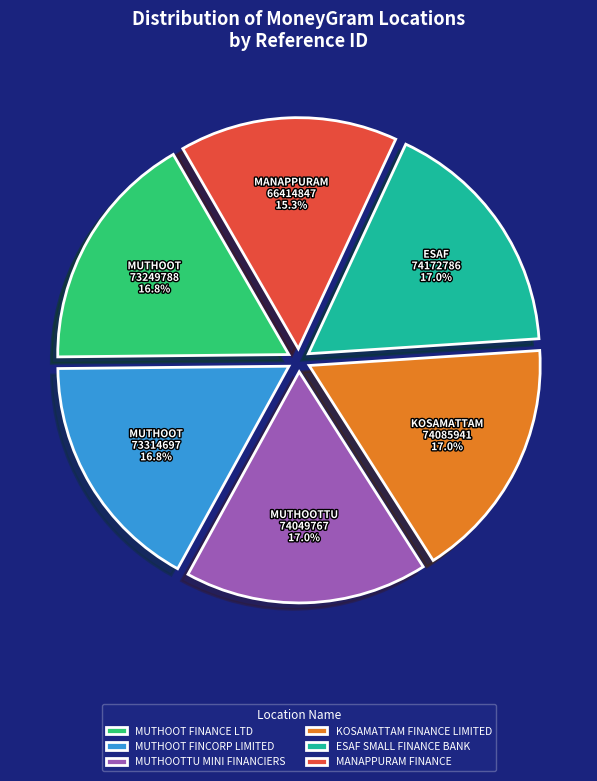

The MUTHOOT FINANCE LTD slice represents 17% of the pie. True or false?

True